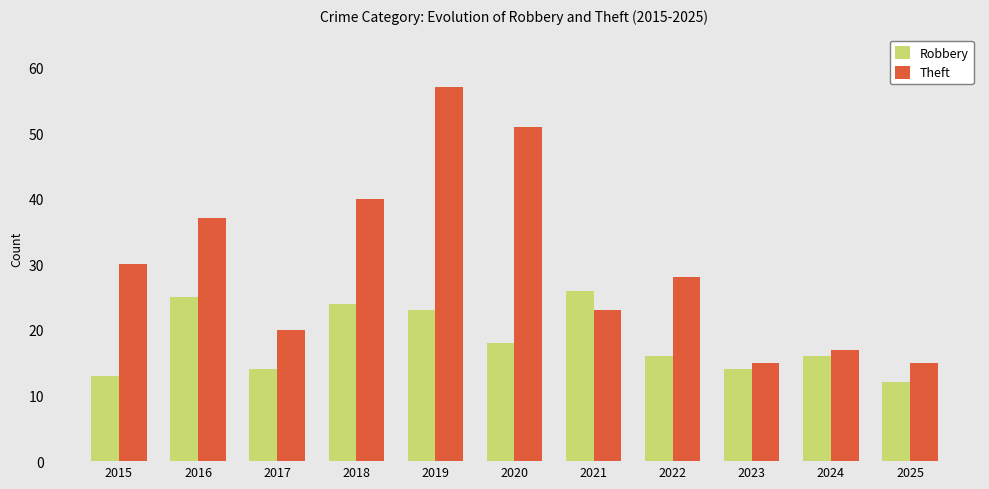

What are all the series names shown in the legend?

Robbery, Theft